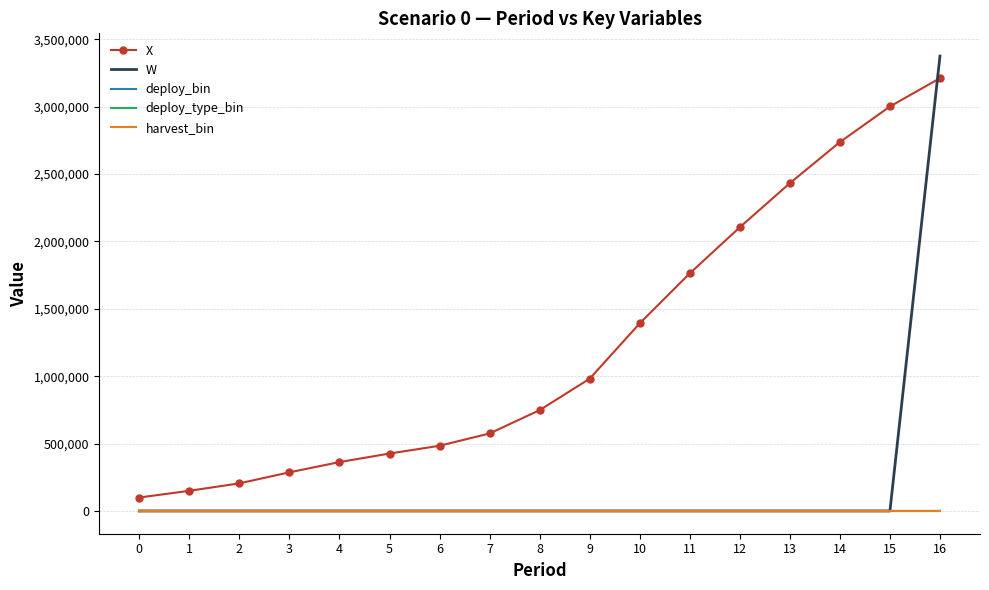

How many values in deploy_type_bin are above zero?

1